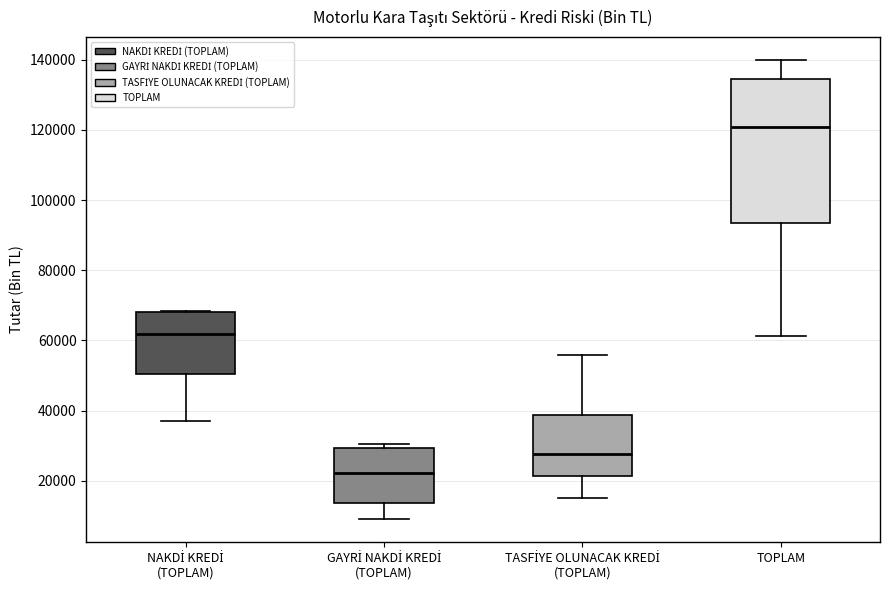

Which box has the highest median line?

TOPLAM